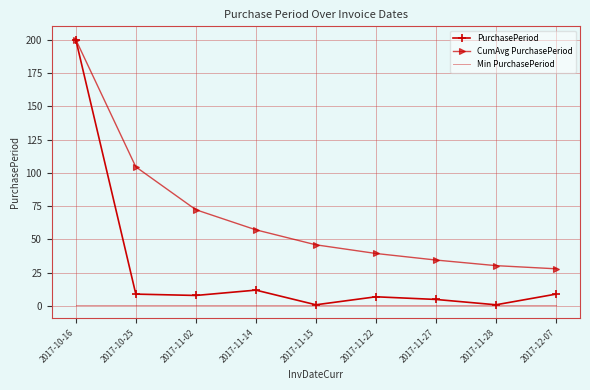

True or false: CumAvg PurchasePeriod has a value of 48.0 at 2017-11-02.

False